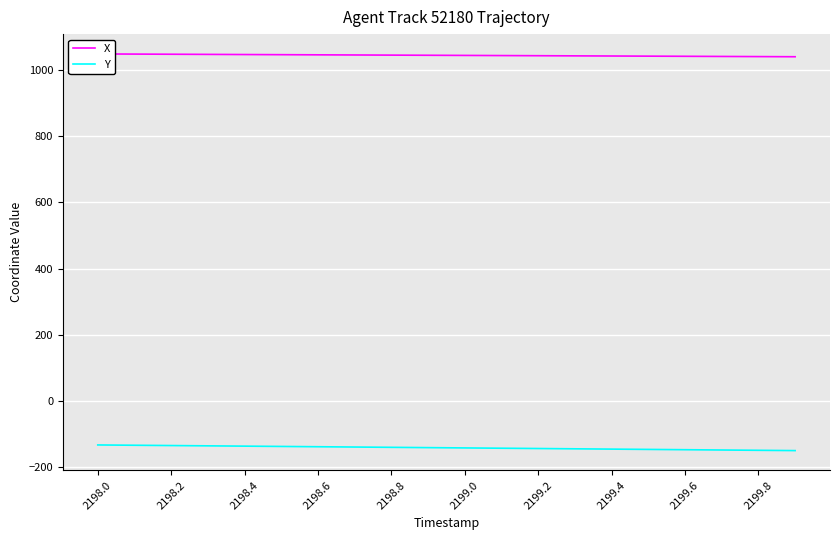

What is the average value of the X series?

1045.2